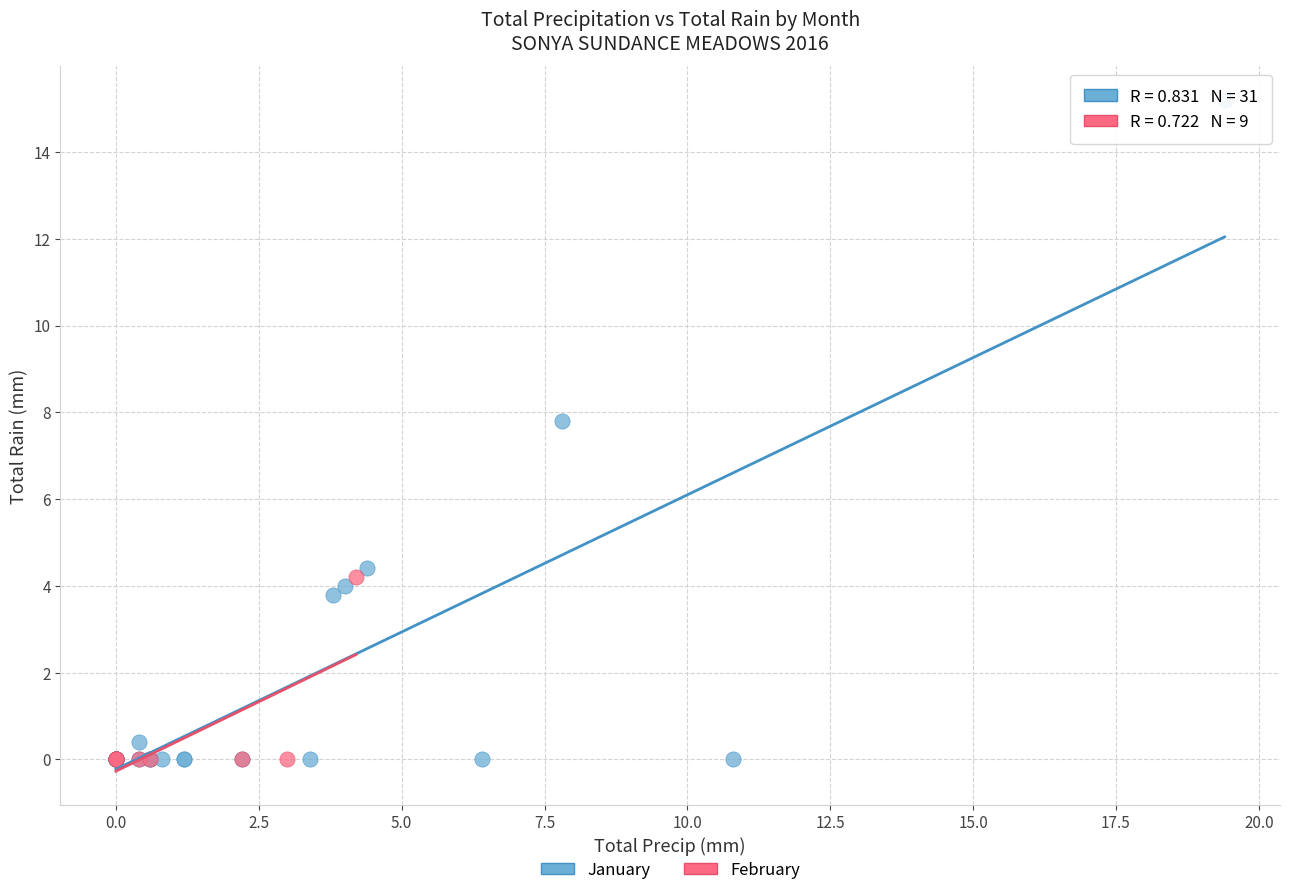

Which series has the widest spread of Y values?

January